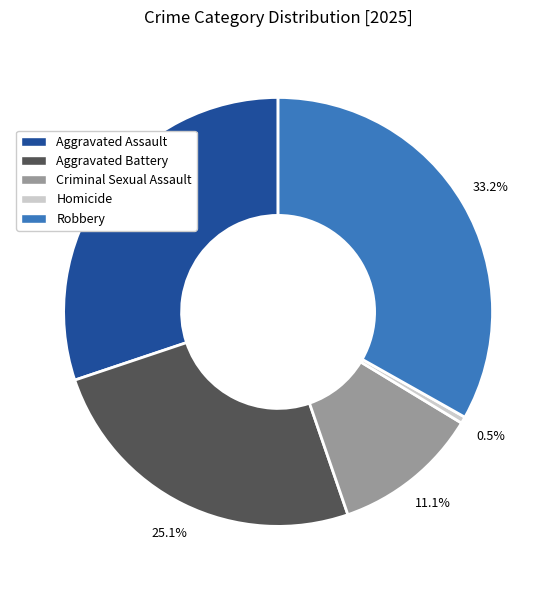

To the nearest percent, what is the difference between the Homicide and Criminal Sexual Assault slice percentages?

11%